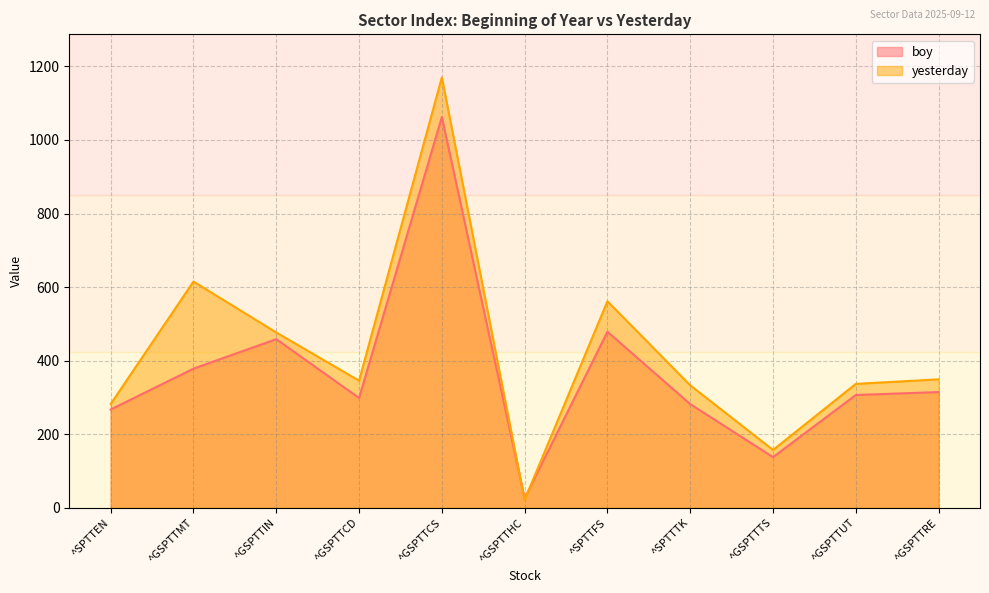

At how many categories does at least one series exceed 63?

10